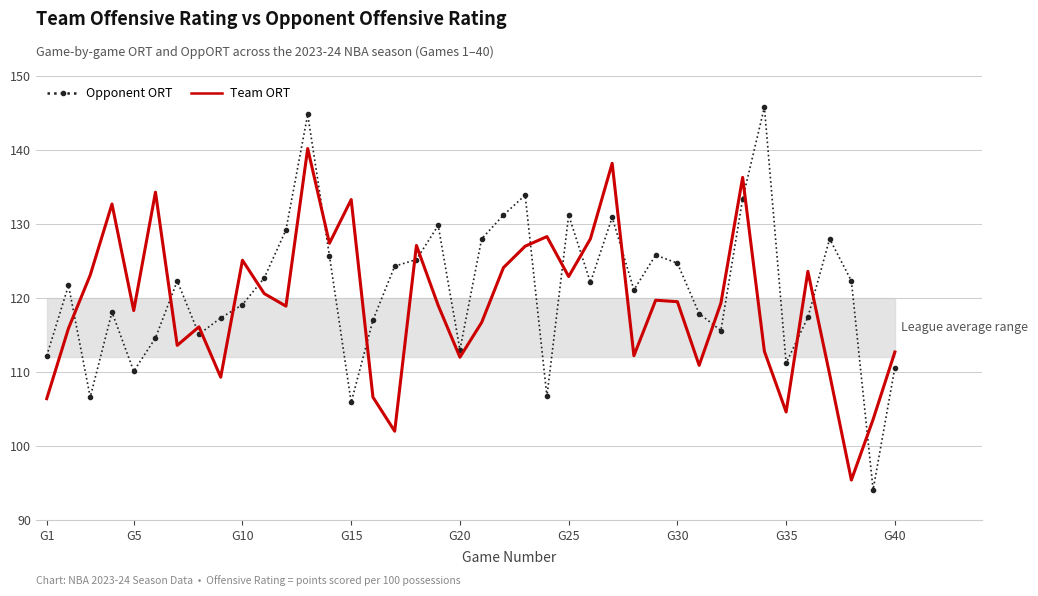

True or false: Team ORT and Opponent ORT intersect in this chart.

True